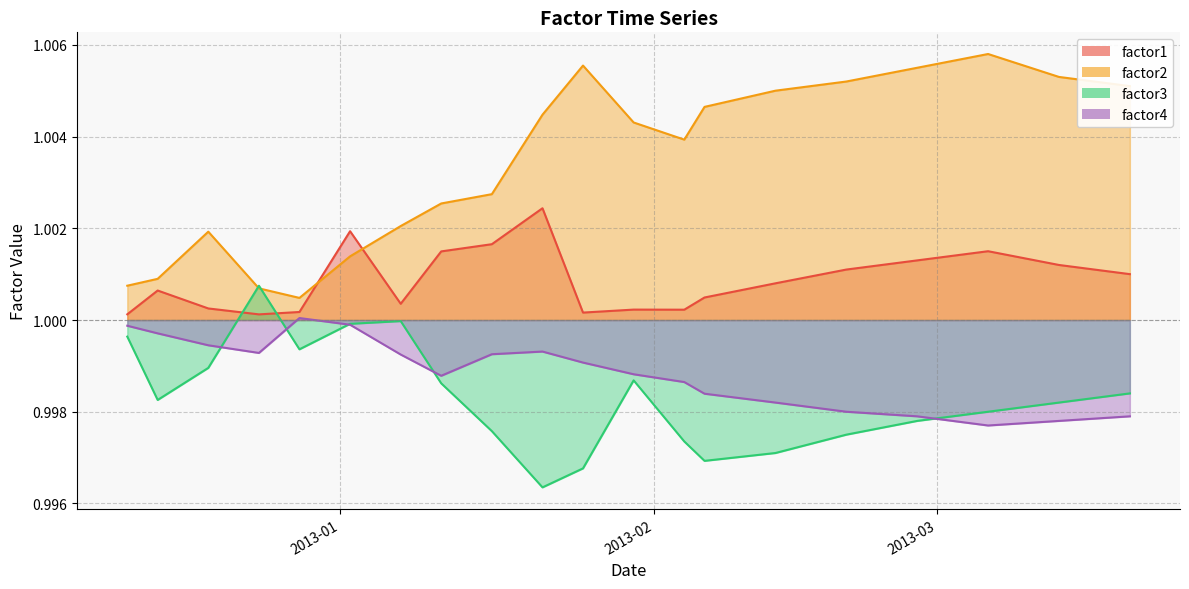

What is the average value of the factor1 series?

1.0